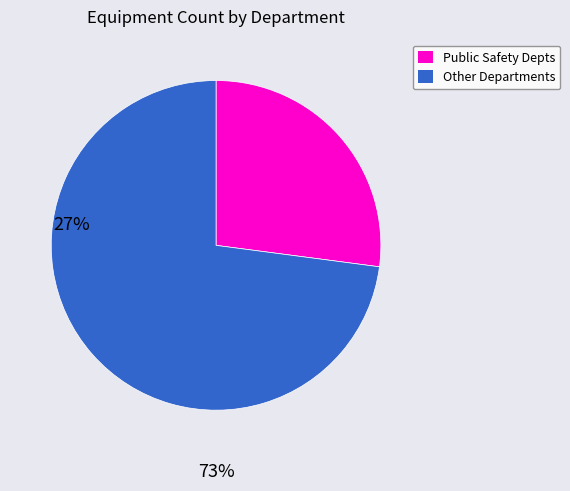

Is the sum of Public Safety Depts and Other Departments greater than half?

Yes